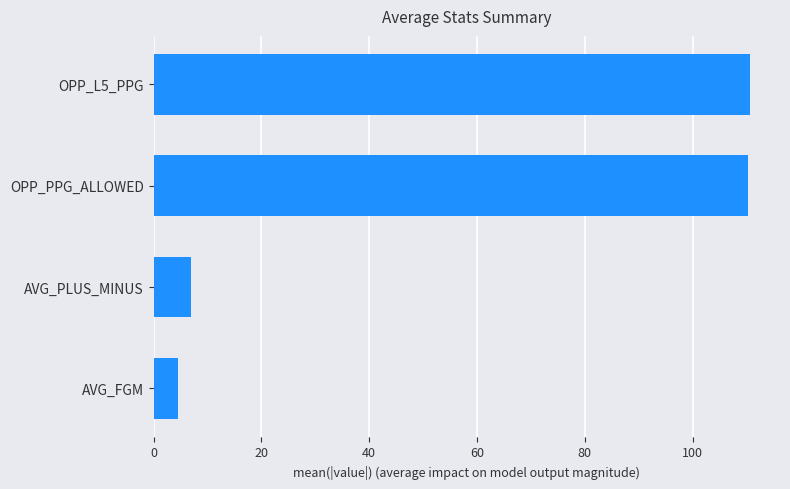

The value at OPP_L5_PPG is 55.0. True or false?

False